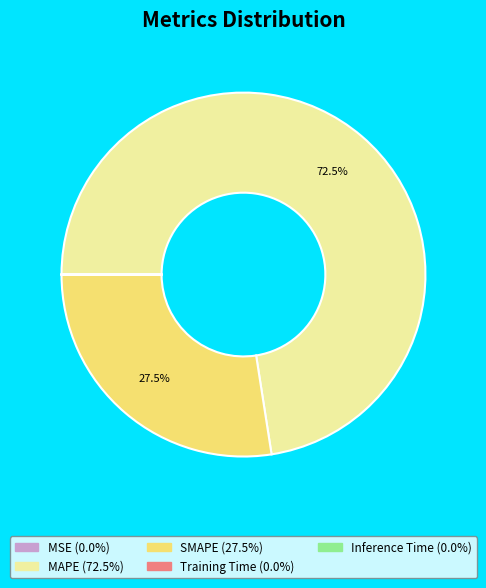

How much of the chart is everything except SMAPE?

72.5%